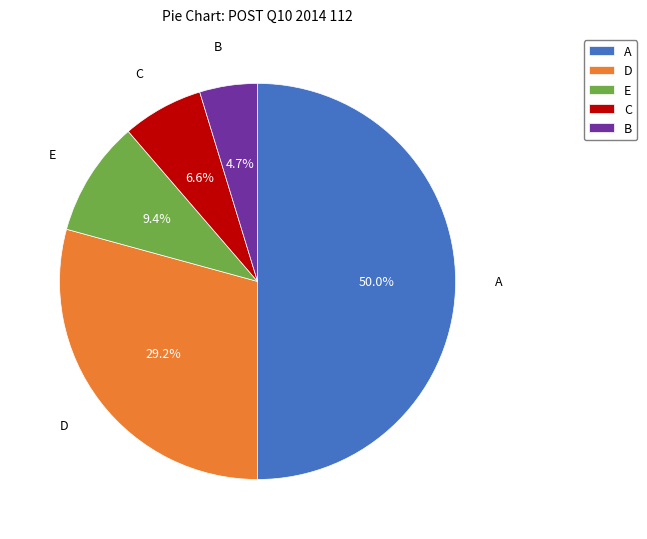

Is D the majority of the pie?

No